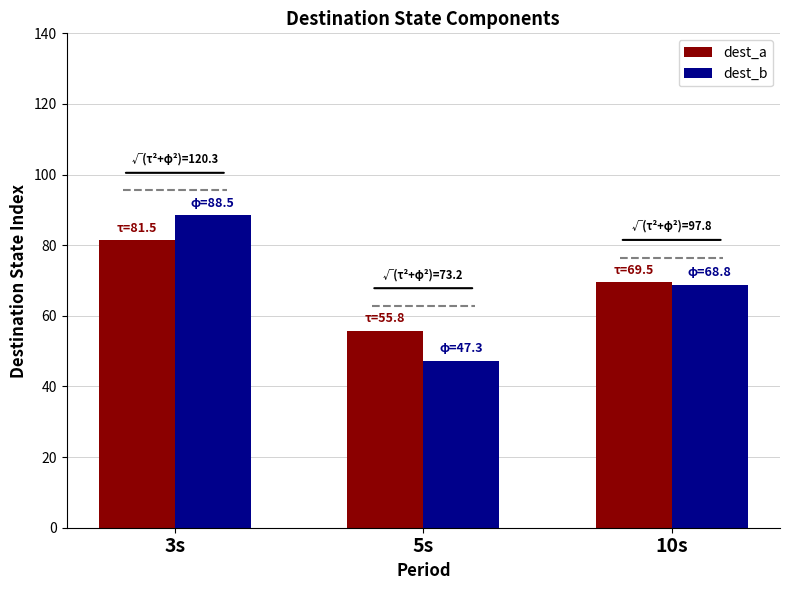

Which series changed the most between 3s and 5s?

dest_b